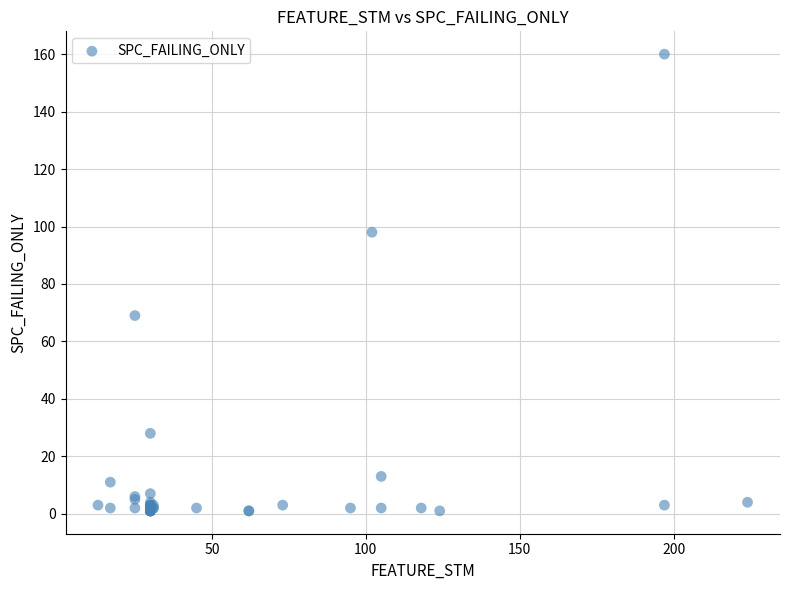

What Y value in the scatter plot is closest to 80?

69